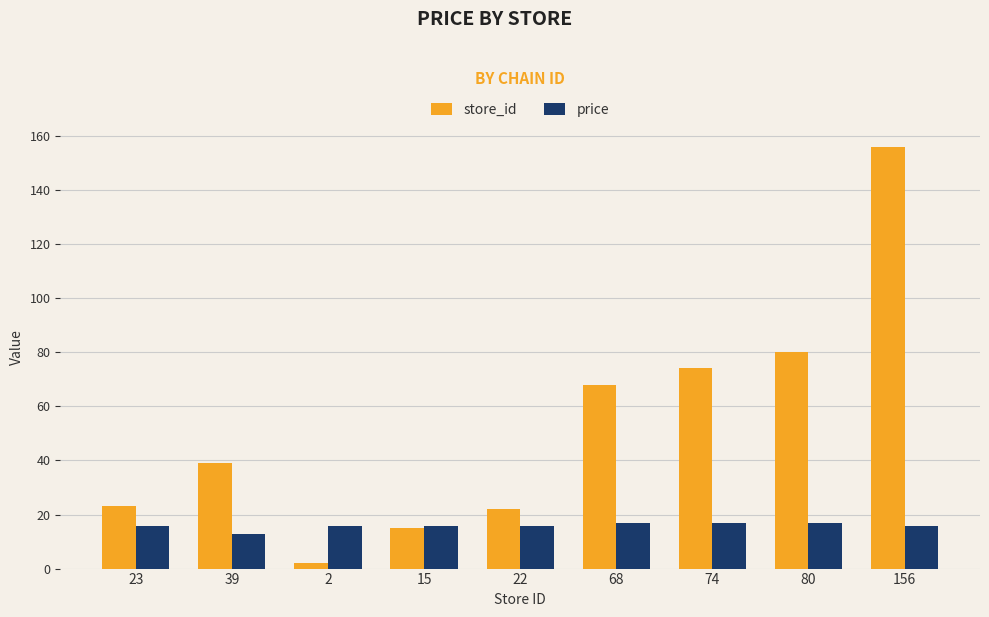

What is the label of the 2nd bar from the right?

80